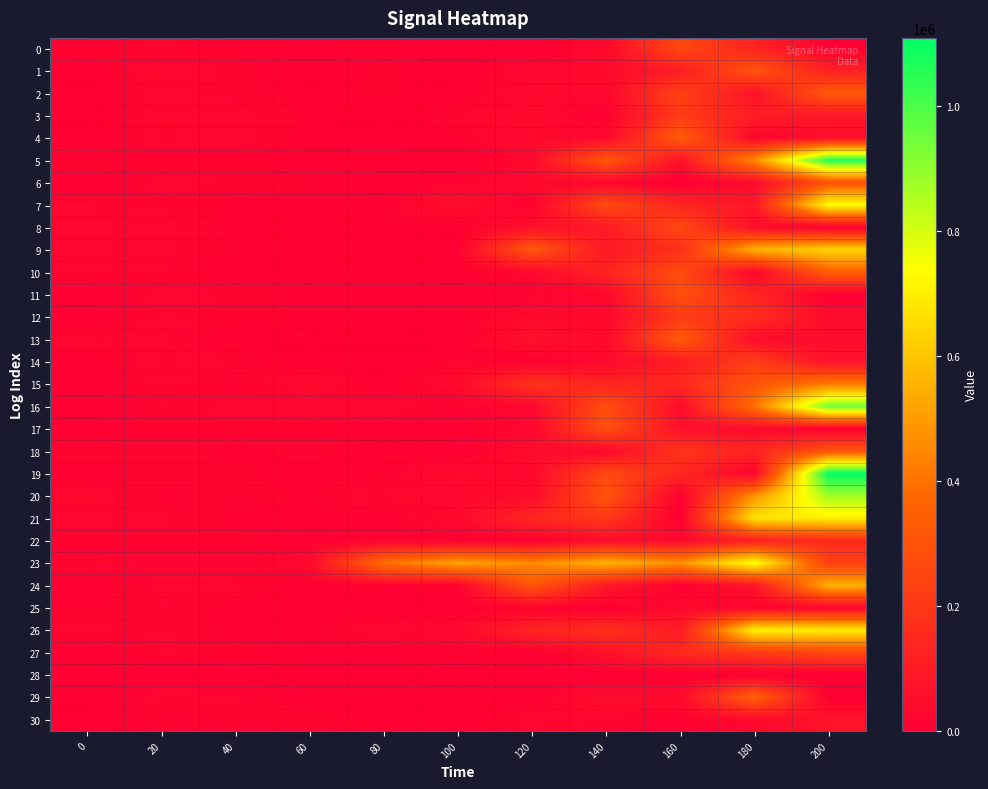

At which category is the sum across all series the highest?

200